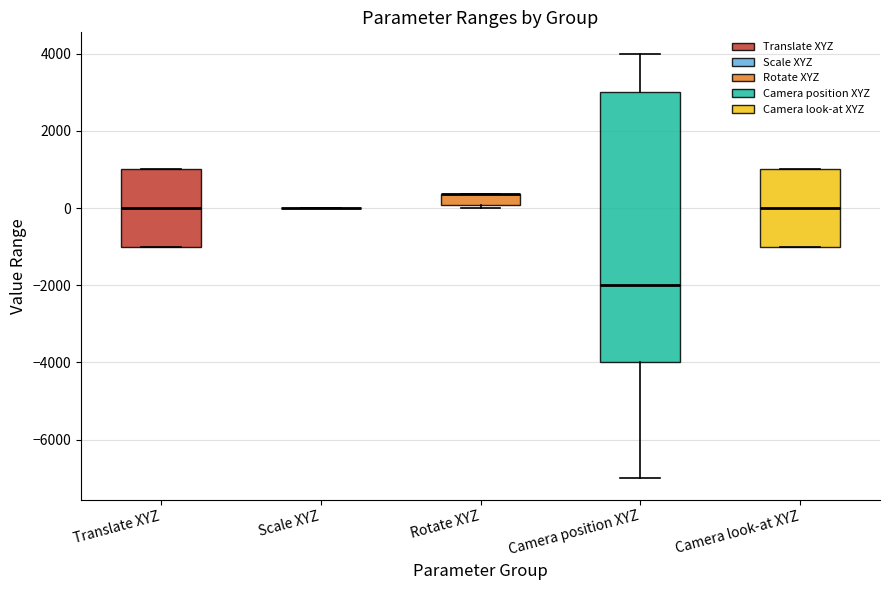

Comparing the boxes themselves (not the whiskers), which one is the tallest?

Camera position XYZ